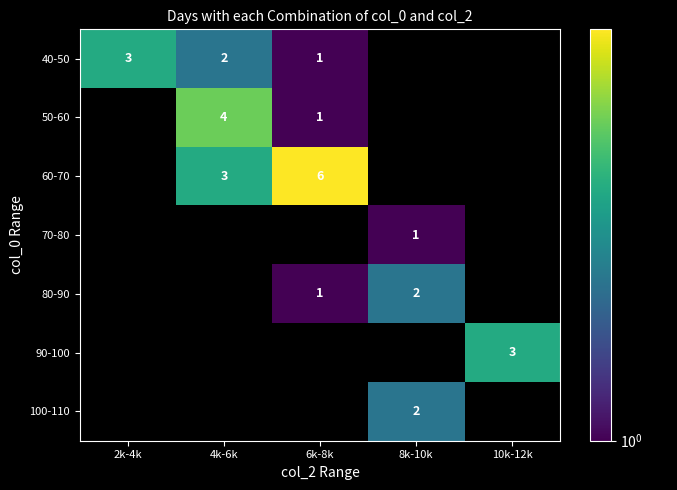

Is the value of 60-70 at 6k-8k greater than the value of 80-90 at 6k-8k?

Yes